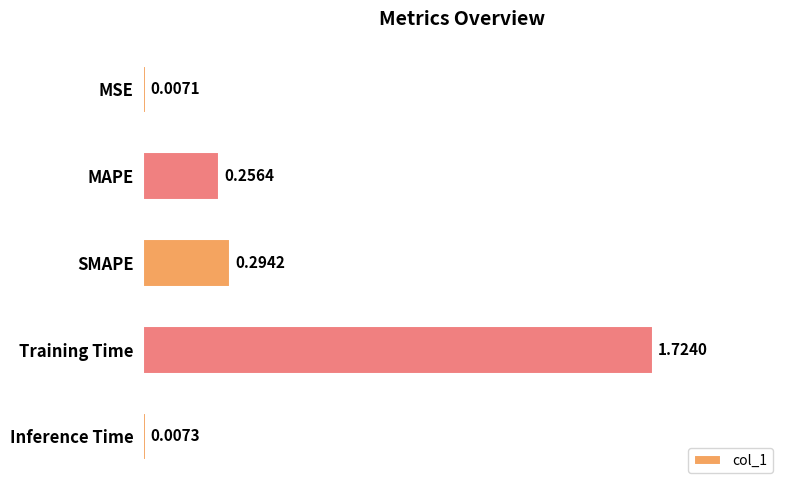

What is the label of the 4th bar from the top?

Training Time